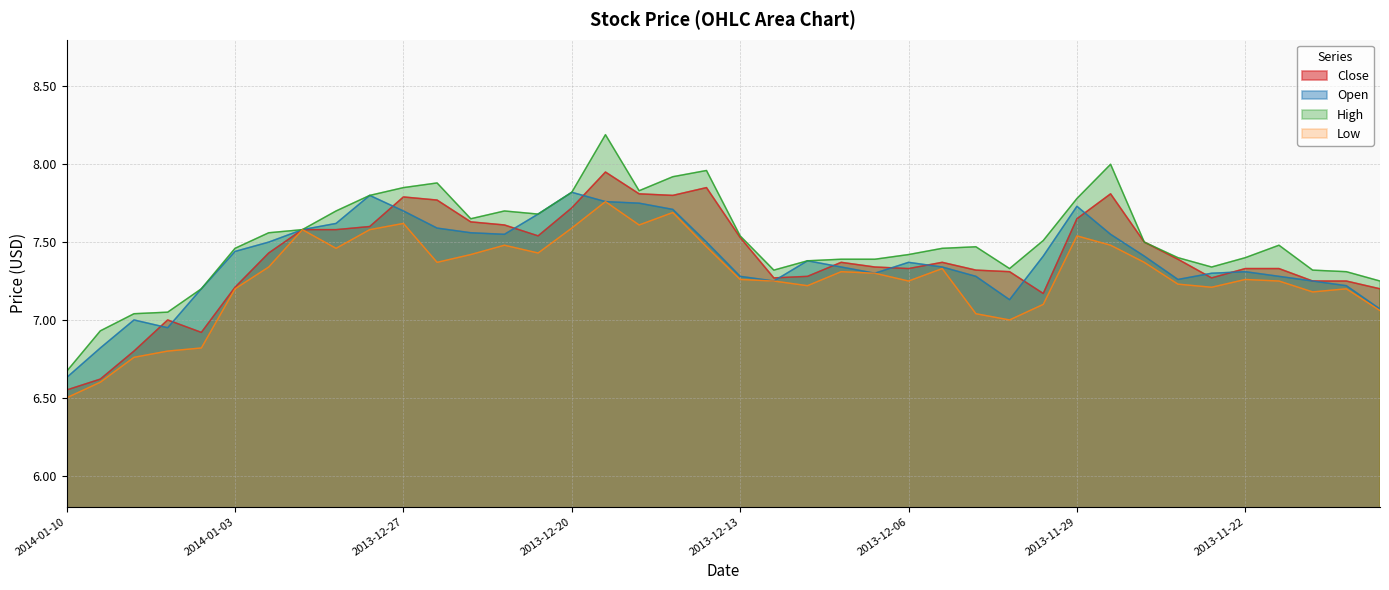

Does the chart display data point markers on the line(s)?

No